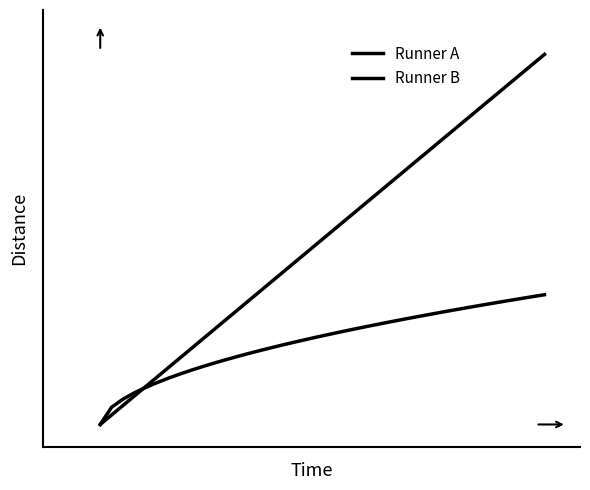

Is this an area chart (filled region under the line)?

No